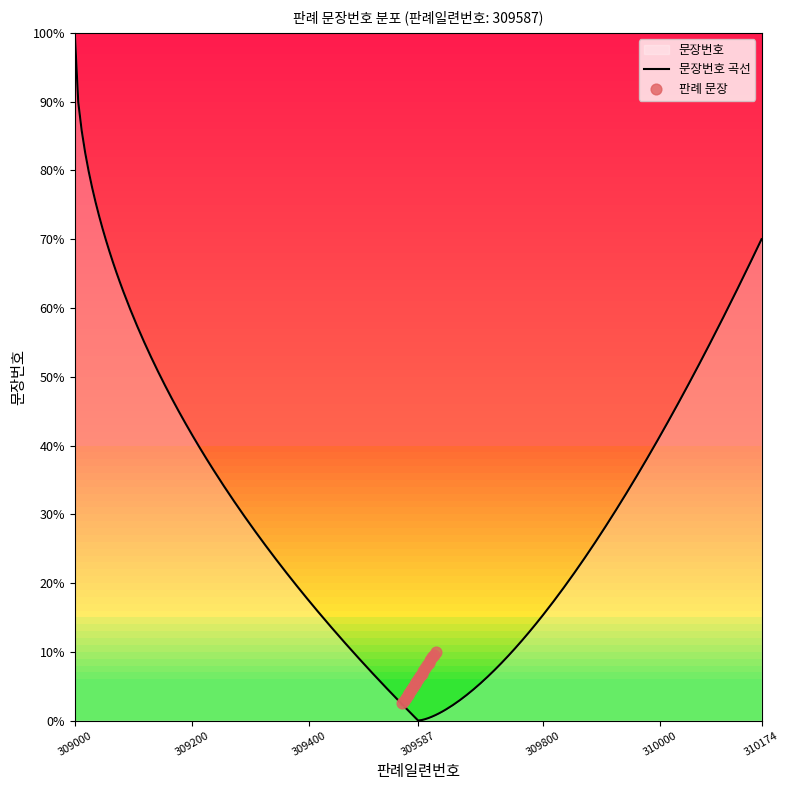

Which has a higher value, 14 or 10?

14